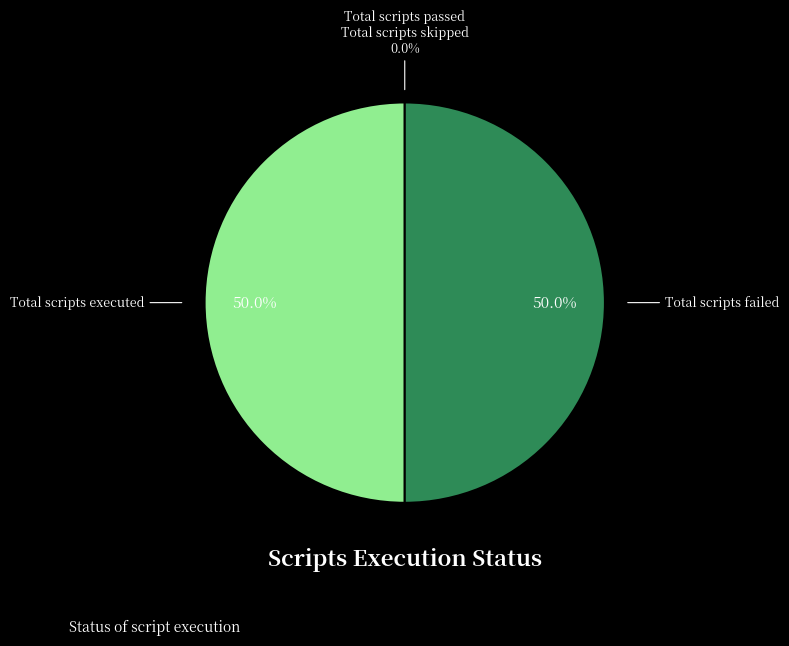

Count the number of slices in the pie.

4